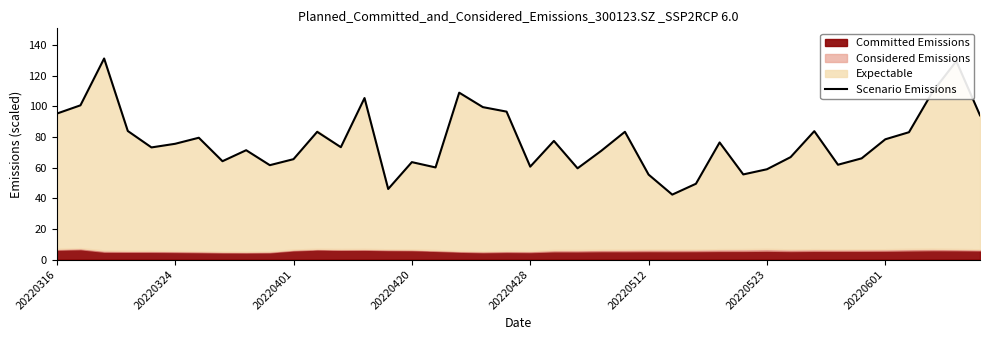

What is the highest value of the Scenario Emissions series?

131.1